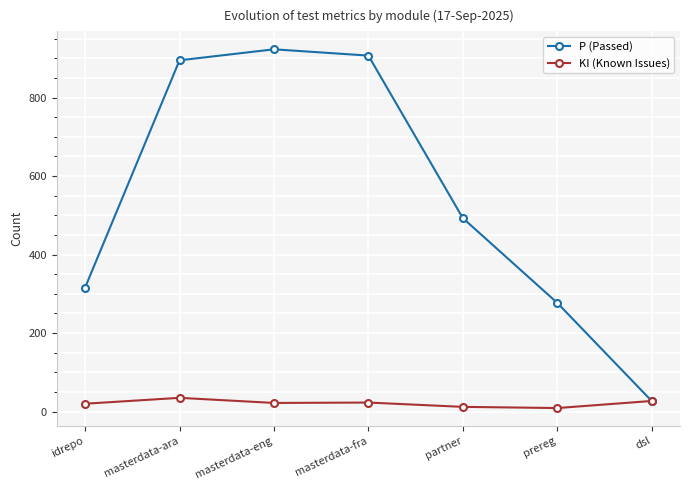

Rank the categories by P (Passed) value from lowest to highest.

dsl, prereg, idrepo, partner, masterdata-ara, masterdata-fra, masterdata-eng